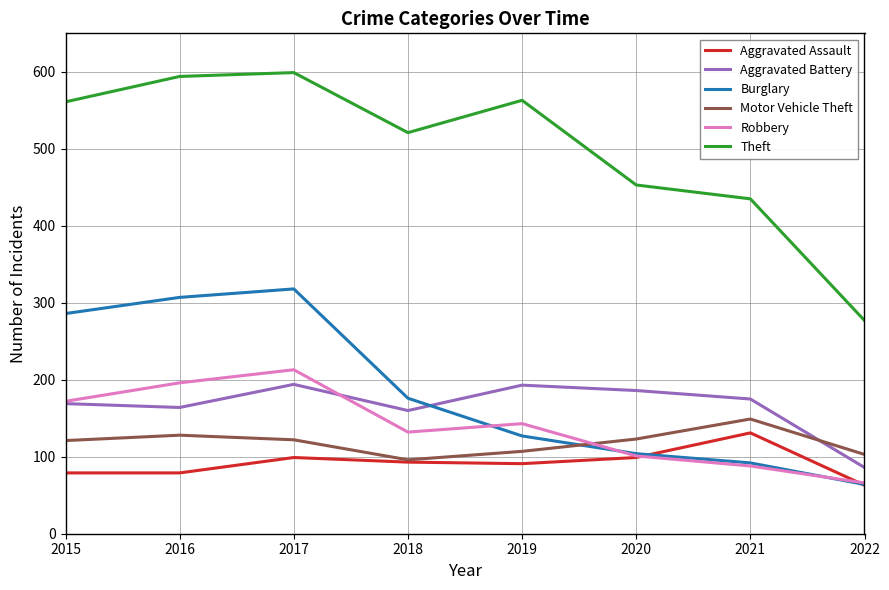

True or false: Burglary has a value of 160 at 2015.

False